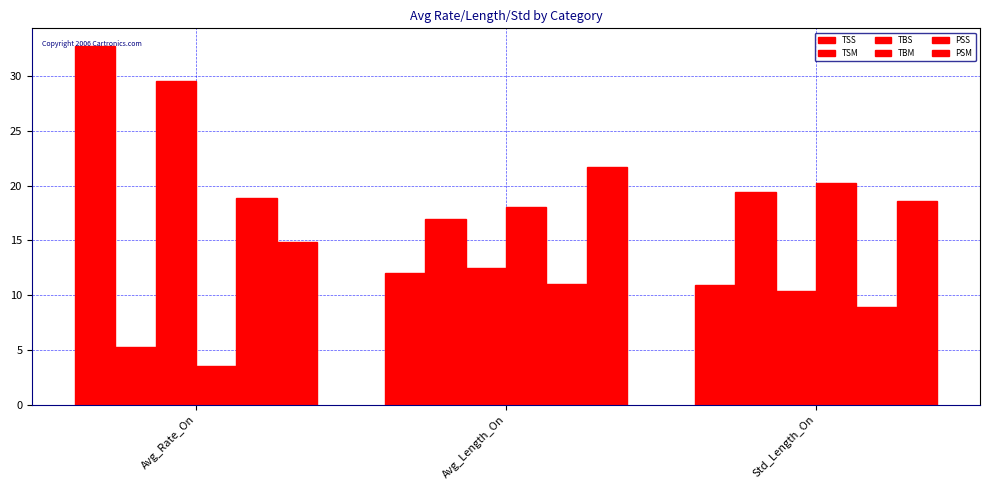

How many series are shown in this chart?

6